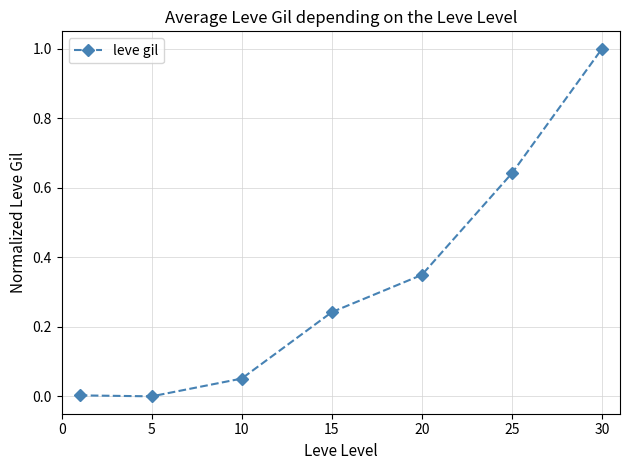

What is the difference between the maximum and minimum values?

1.0